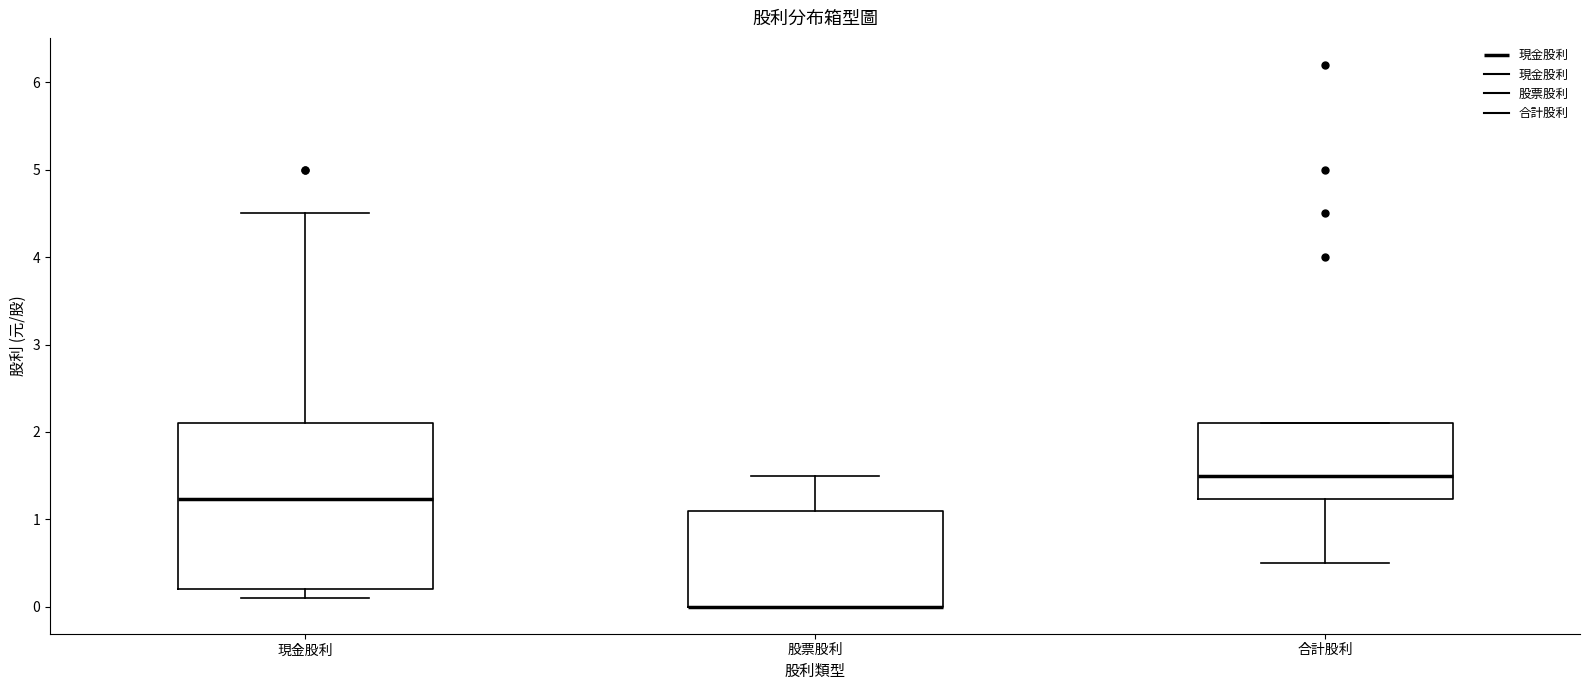

Reading left to right, transcribe this box plot: for each box, give where its median line is, the range the box spans, and where its two whiskers end, as read against the y-axis. The values are not printed on the chart, so give them approximately, as read against the axis.

現金股利: median 1.2, box 0.2 to 2.1, whiskers 0.1 to 4.5
股票股利: median 0.0 (drawn on the box's lower edge), box 0.0 to 1.1, whiskers 0.0 to 1.5
合計股利: median 1.5, box 1.2 to 2.1, whiskers 0.5 to 2.1